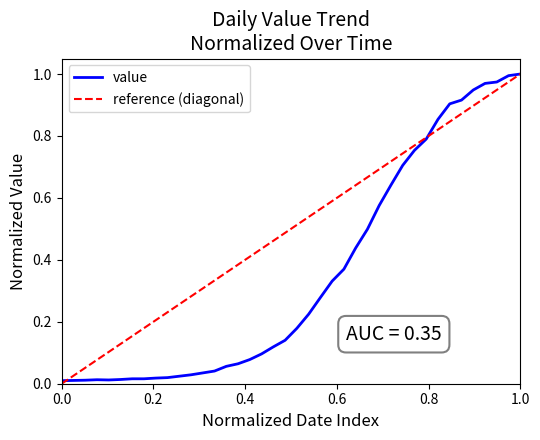

Does the chart have visible grid lines?

No